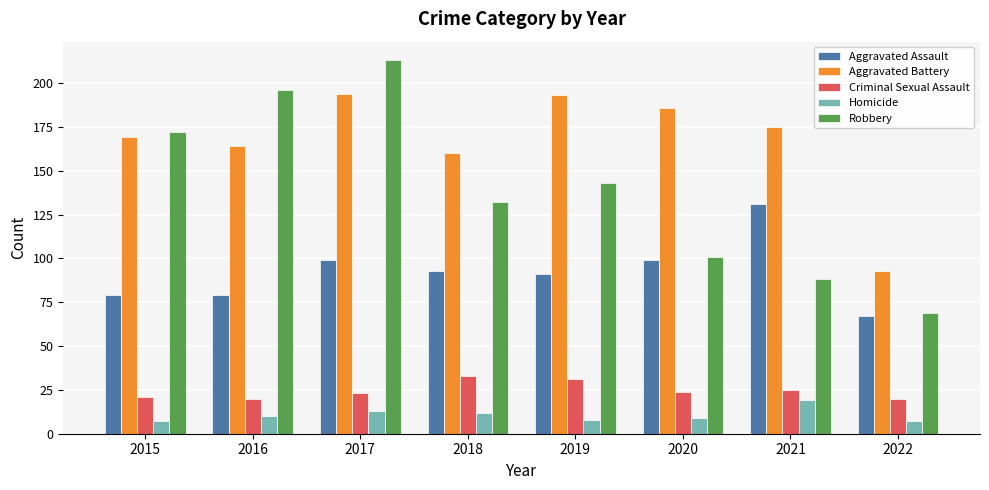

The value of Aggravated Assault at 2020 is 99. True or false?

True